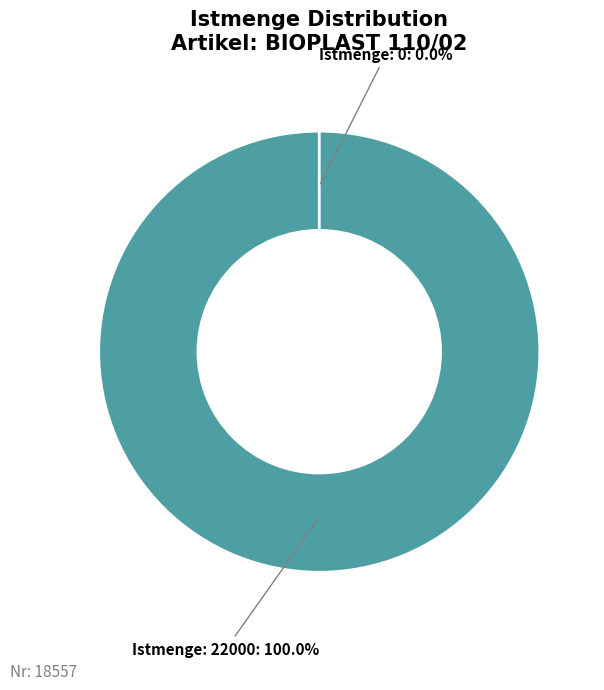

Is Istmenge: 22000 the majority of the pie?

Yes